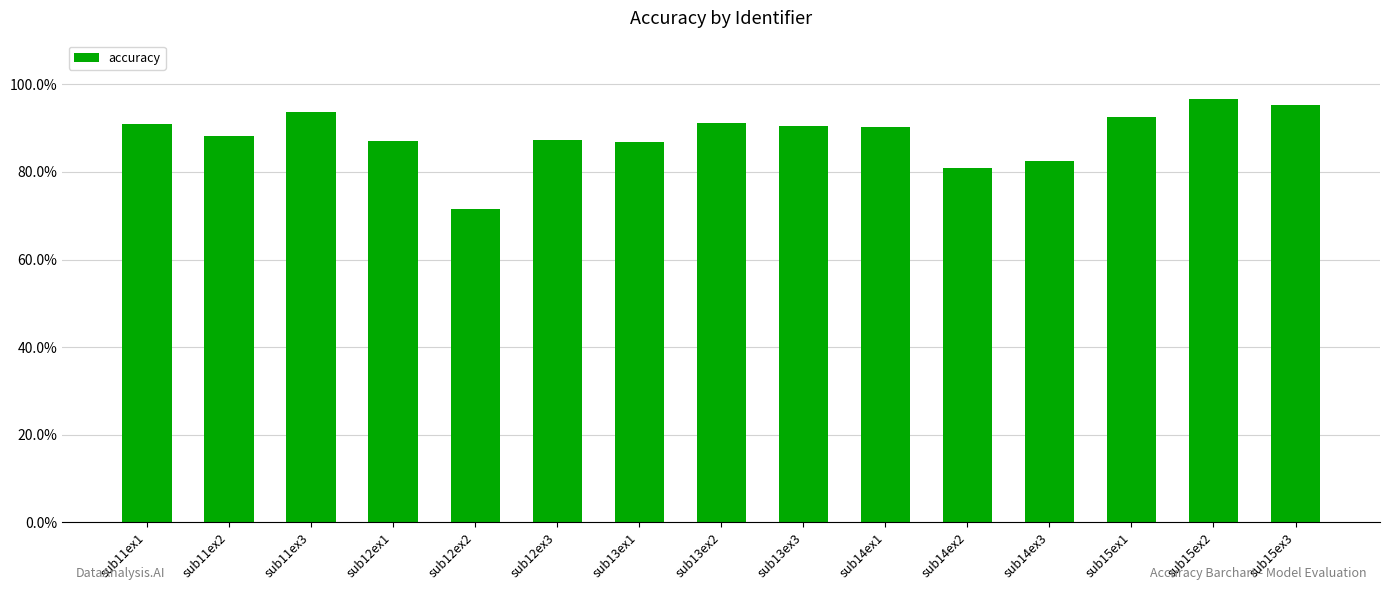

How many bars are there in total?

15